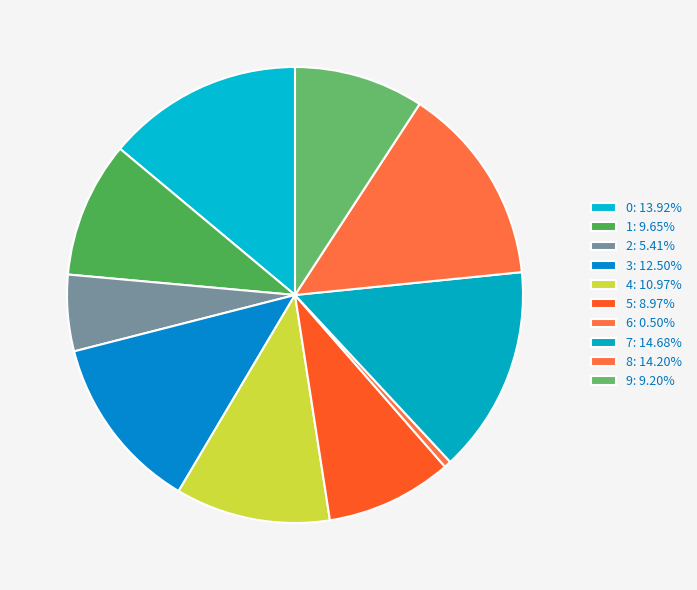

How many segments does this pie chart have?

10